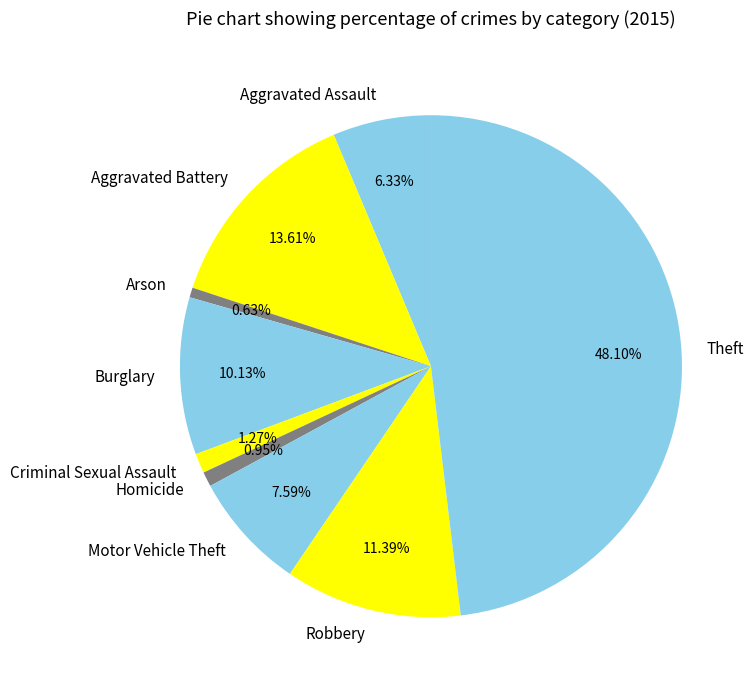

Do Aggravated Battery and Motor Vehicle Theft together represent more than half of the pie?

No